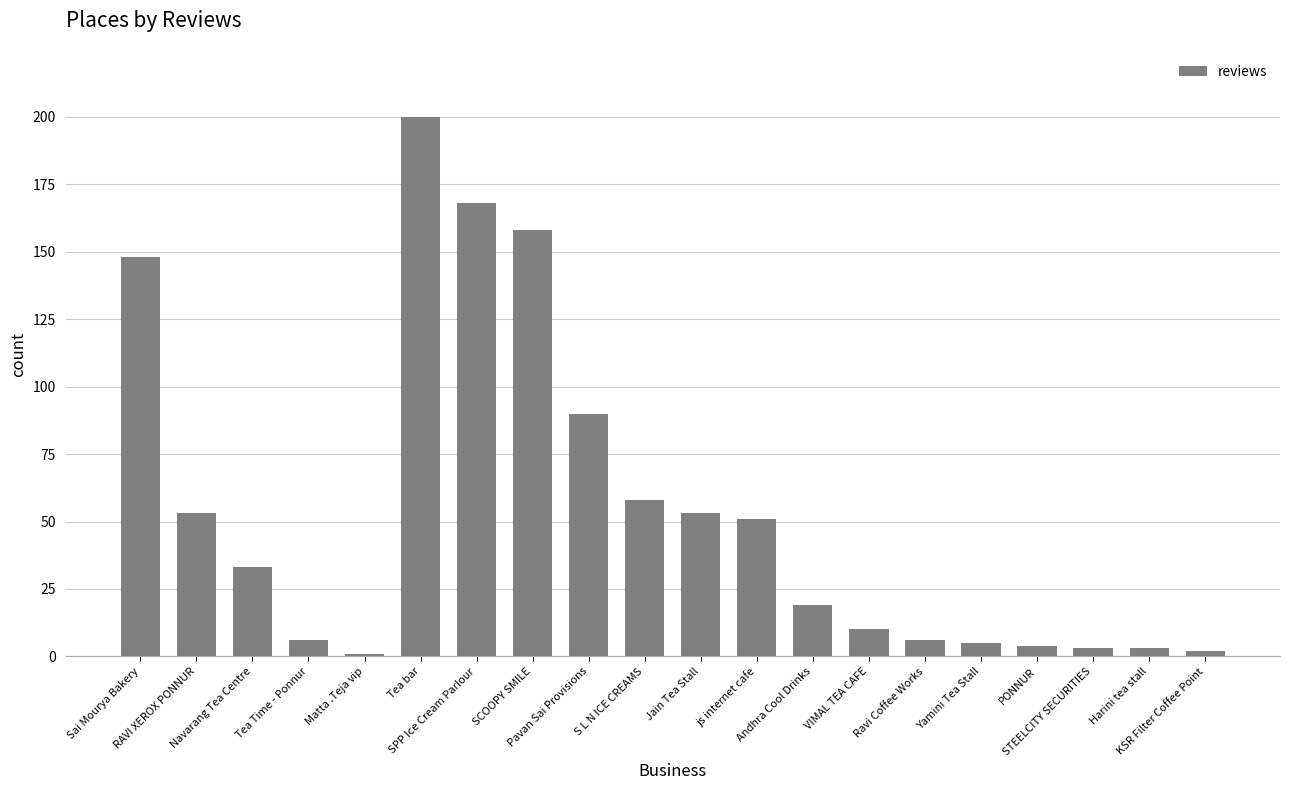

What is the maximum value shown in the chart?

200